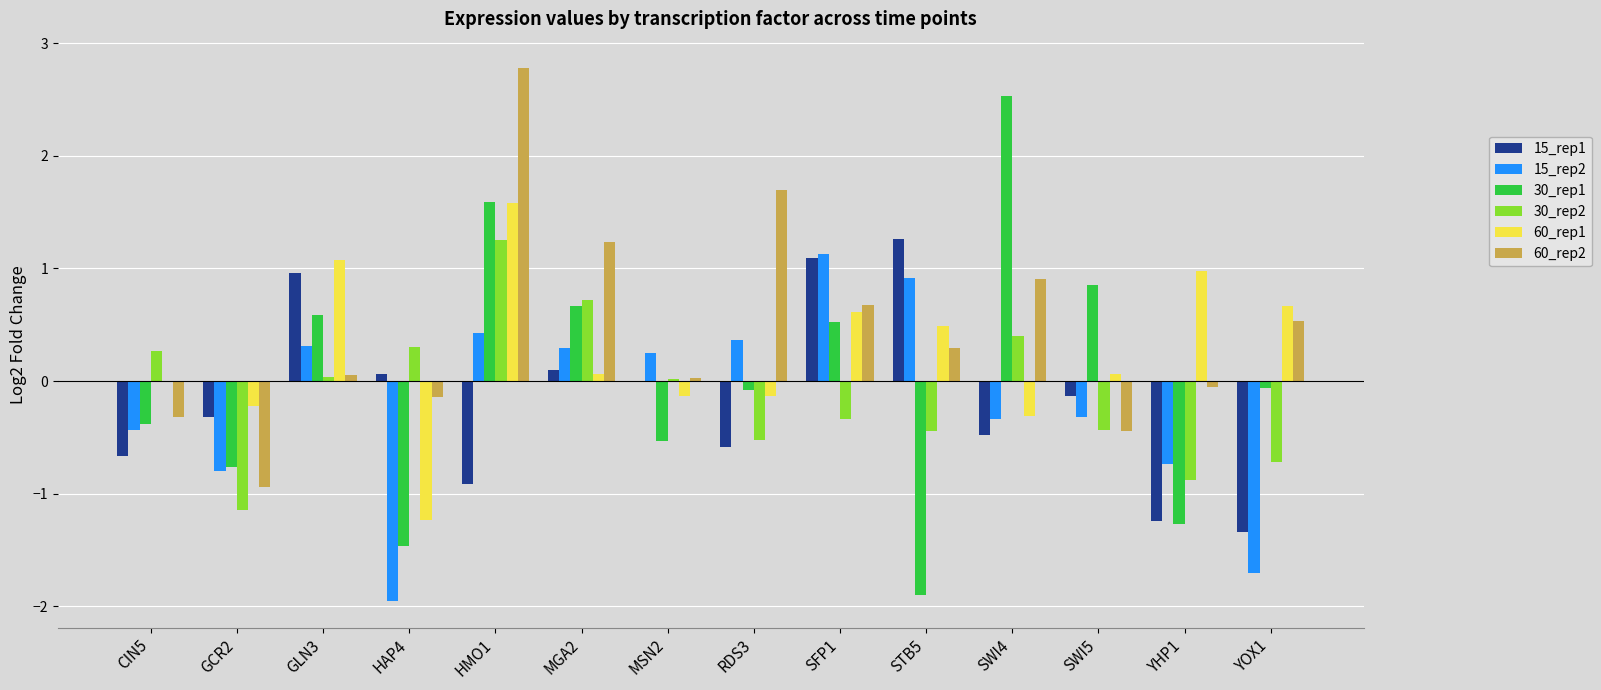

What is the sum of all 15_rep1 values?

-2.2